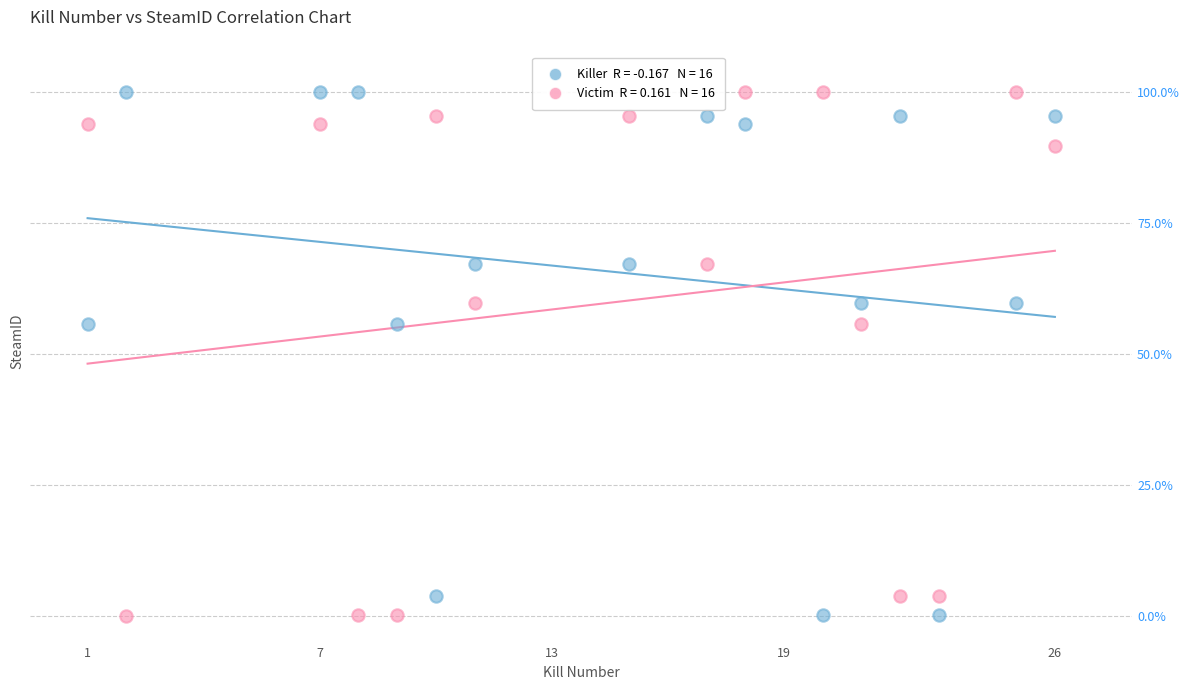

Across all data points, what is the range of X values (max minus min)?

25.0